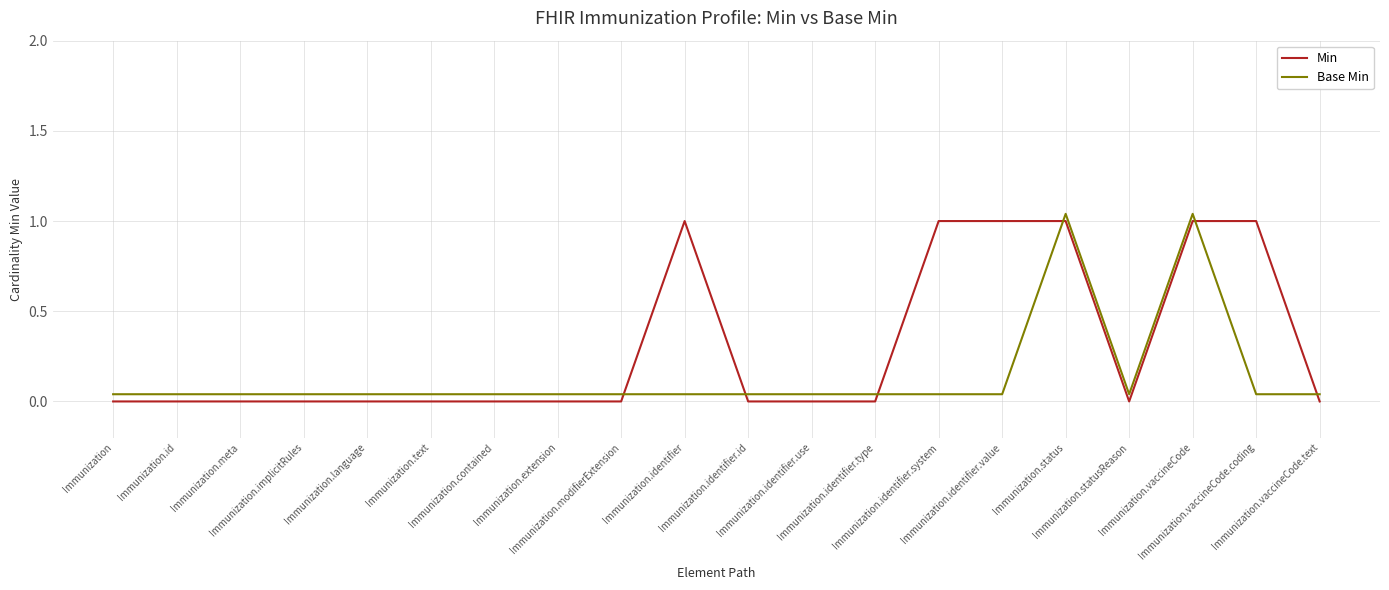

The value of Min at Immunization.text is 0.0. True or false?

True